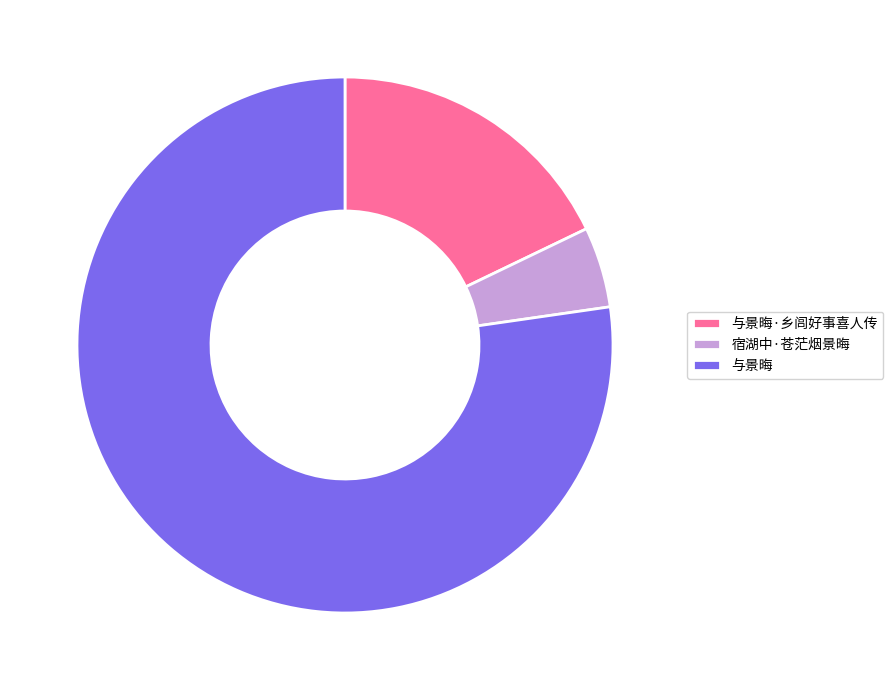

True or false: 与景晦·乡闾好事喜人传 accounts for 13% of the total.

False